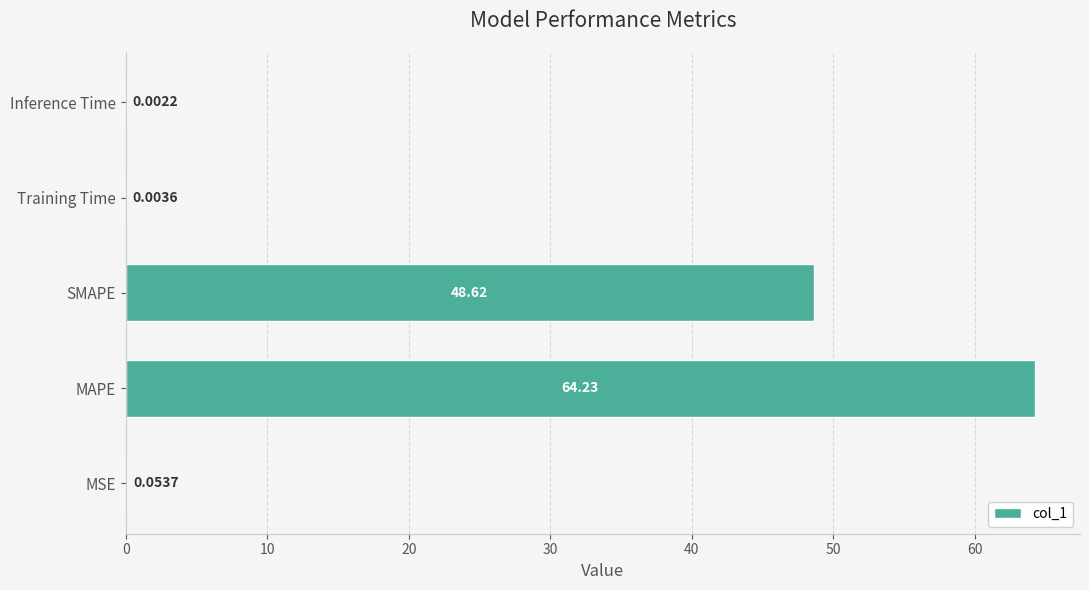

What is the sum of the values at MSE and SMAPE?

48.7